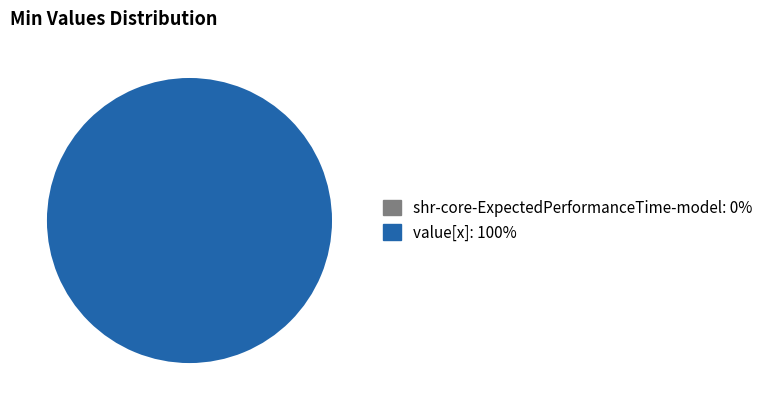

To the nearest percent, what percentage of the pie is shr-core-ExpectedPerformanceTime-model.value[x]?

100%